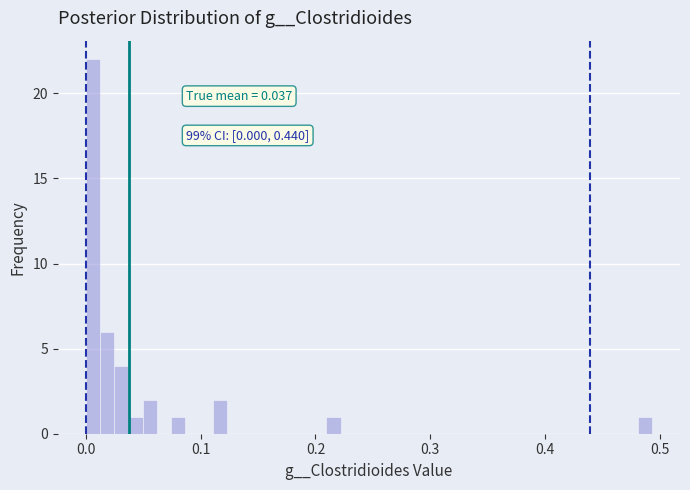

Around what value on the x-axis is the tallest bar? Give the approximate position of its centre, as read against the axis.

0.01